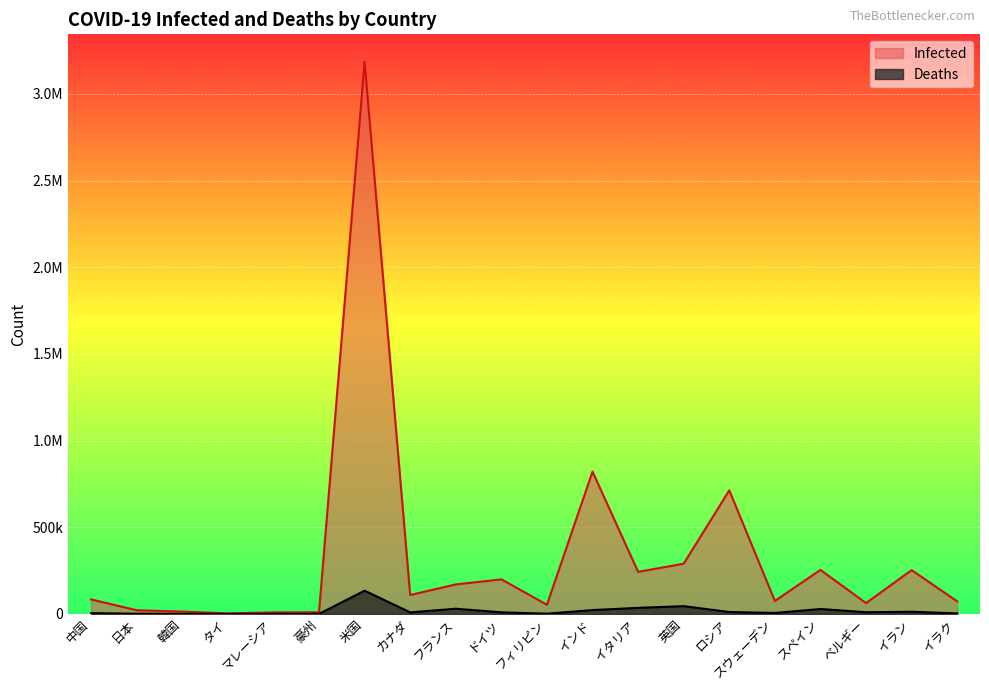

In Infected, how many points are higher than both neighbors (excluding endpoints)?

6